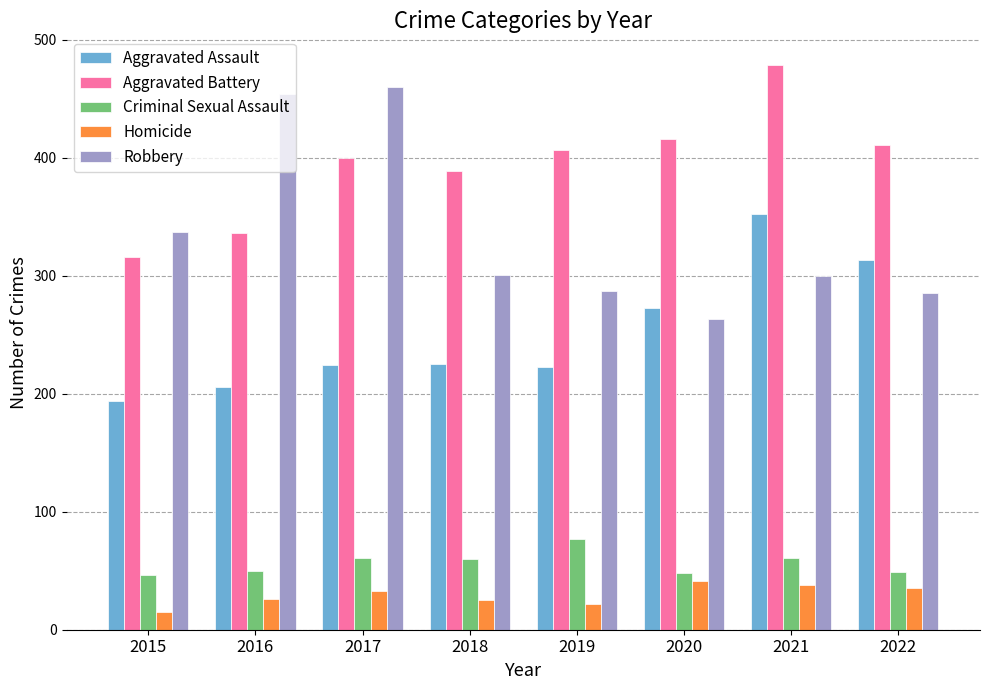

What is the maximum value for Aggravated Battery?

479